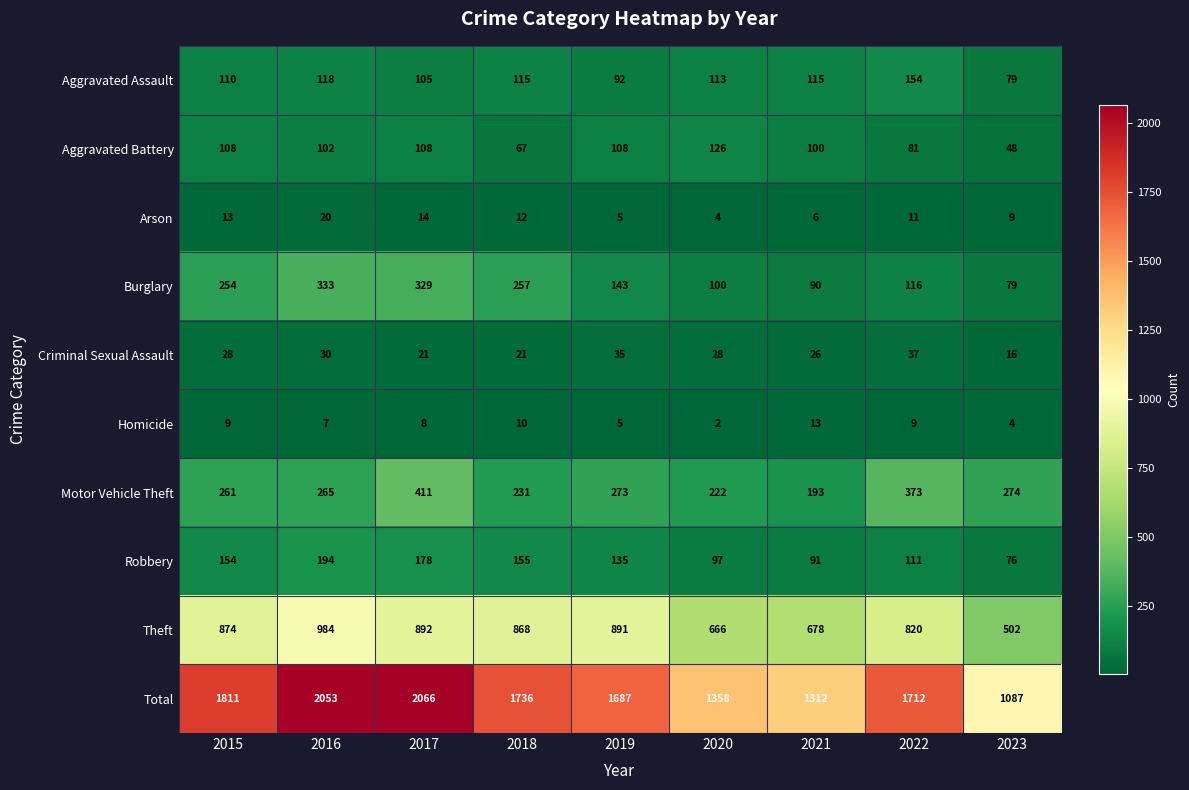

Is it true that Homicide equals 2 at 2020?

True